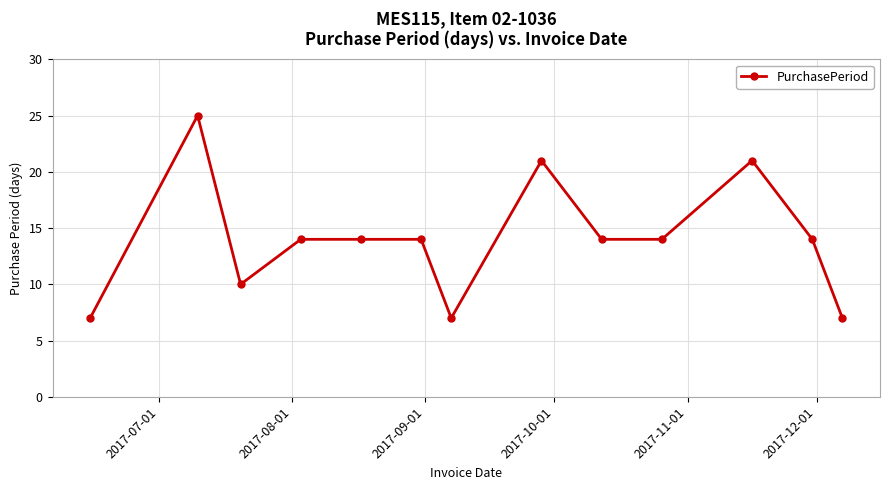

What is the value of the 8th point from the left?

21